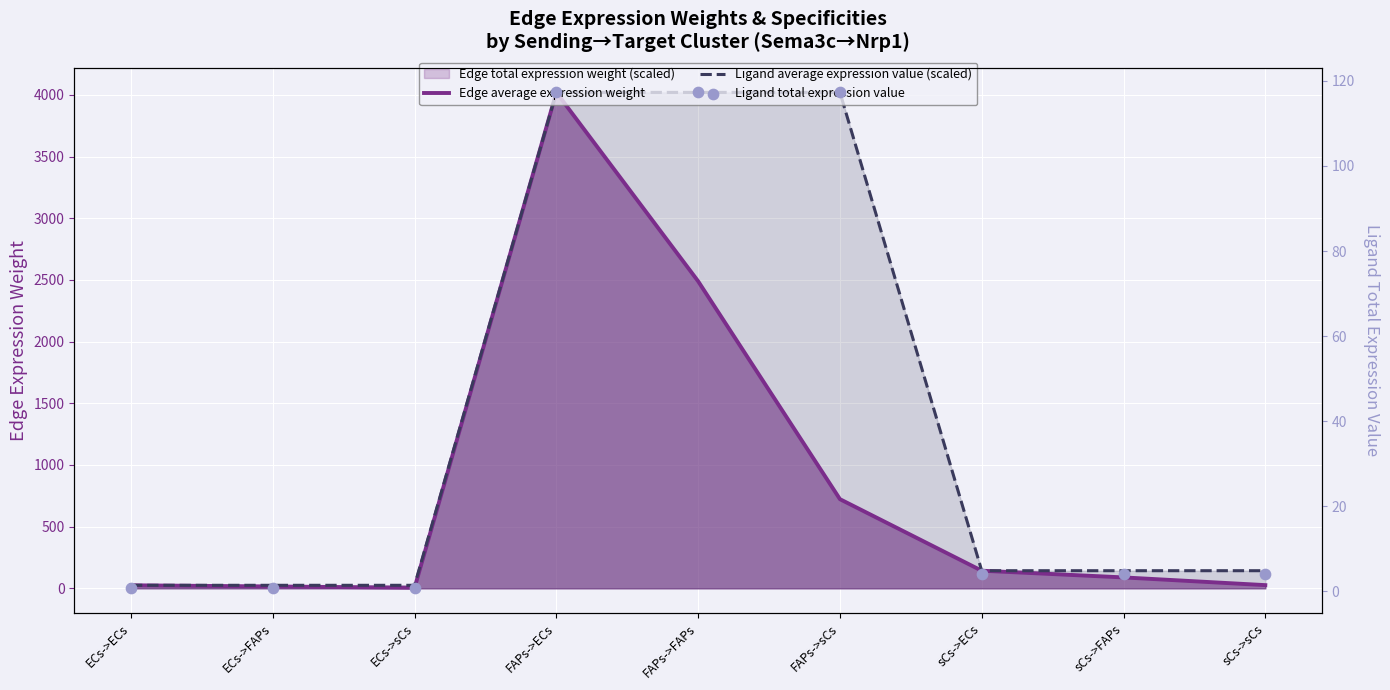

Which series reaches the minimum Y coordinate?

Ligand total expression value